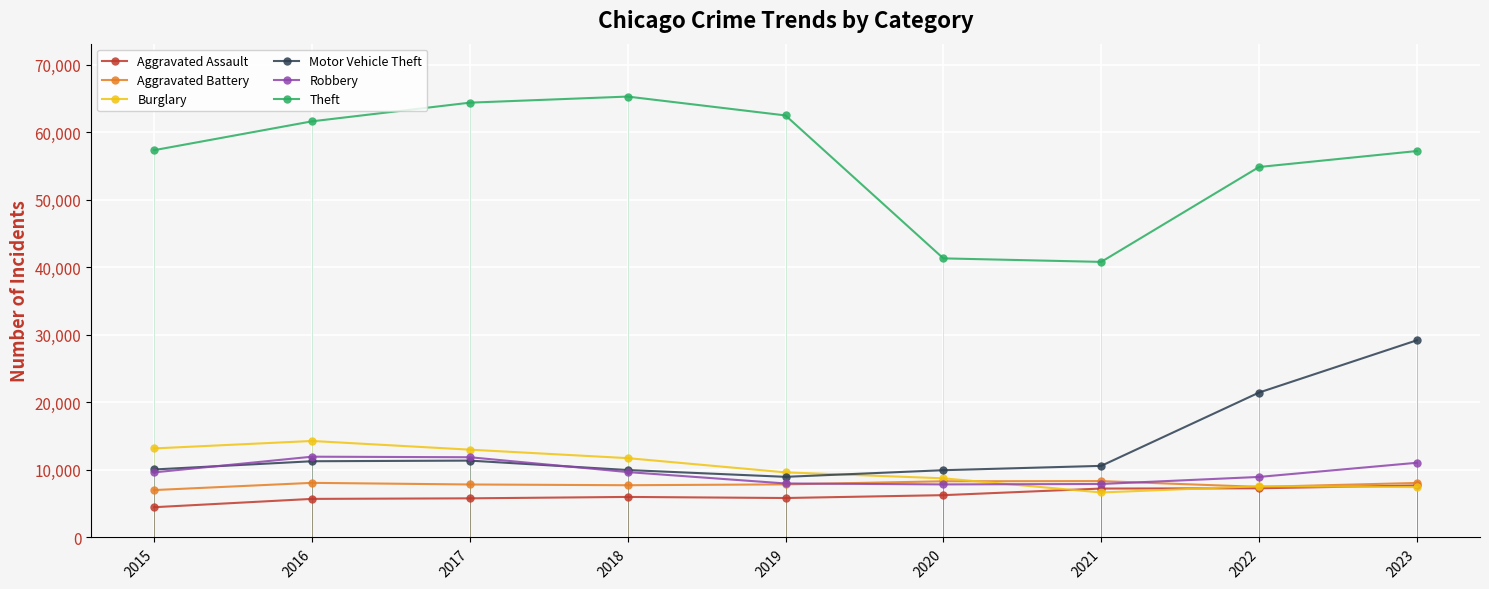

The Theft series shows 101125 at 2018. True or false?

False